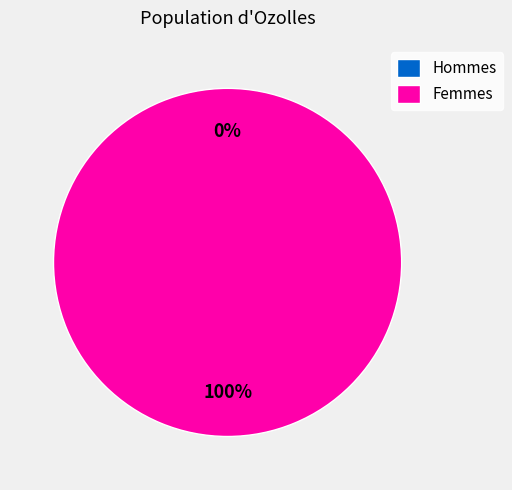

True or false: 1573997455 accounts for 87% of the total.

False